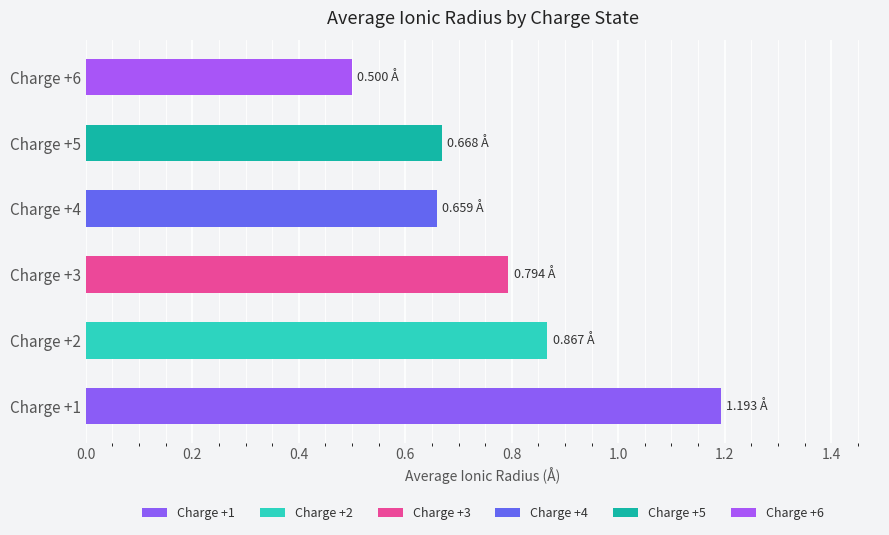

Which category has the lowest value across all series?

Charge +6